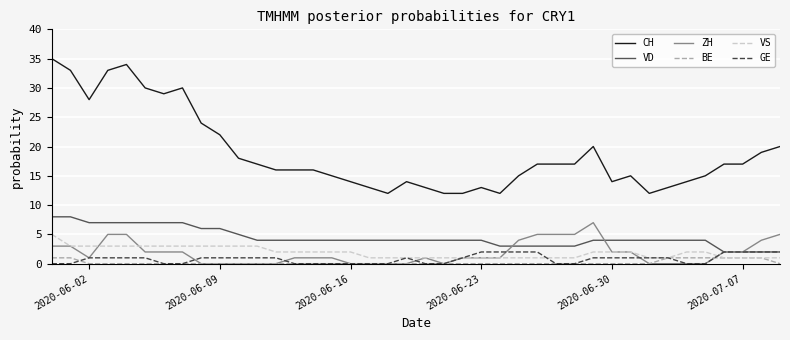

Does the chart display data point markers on the line(s)?

No